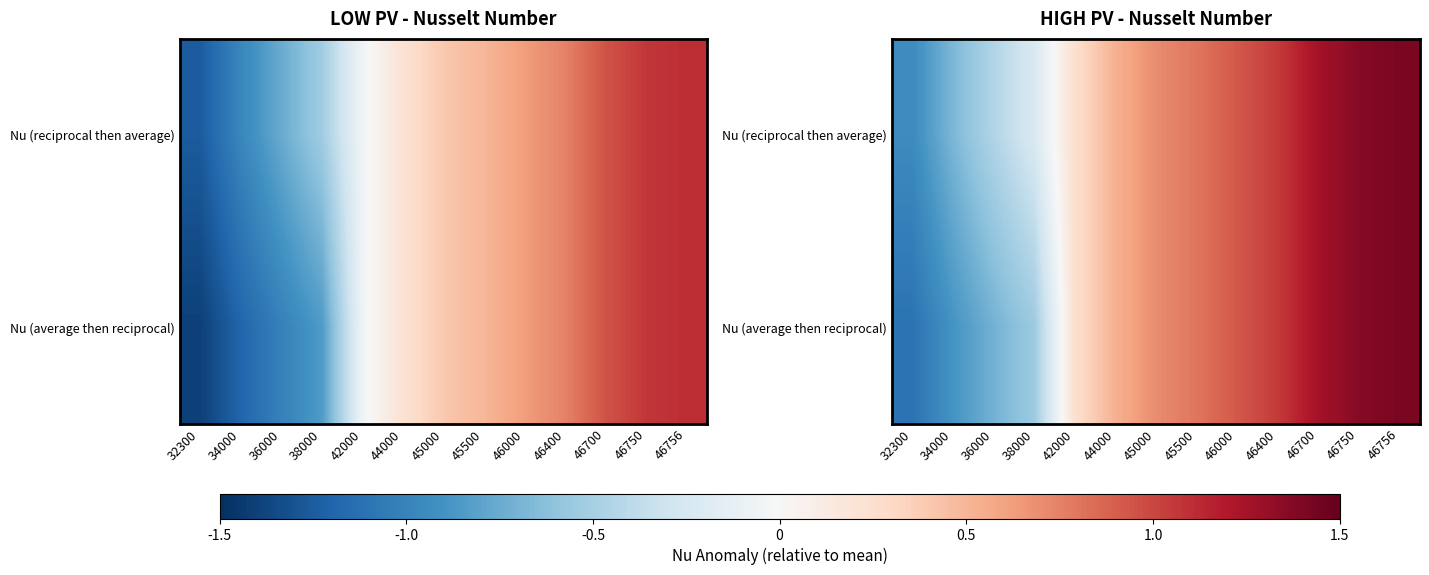

Rank the series by their maximum value, from highest to lowest.

Nu (reciprocal then average), Nu (average then reciprocal)